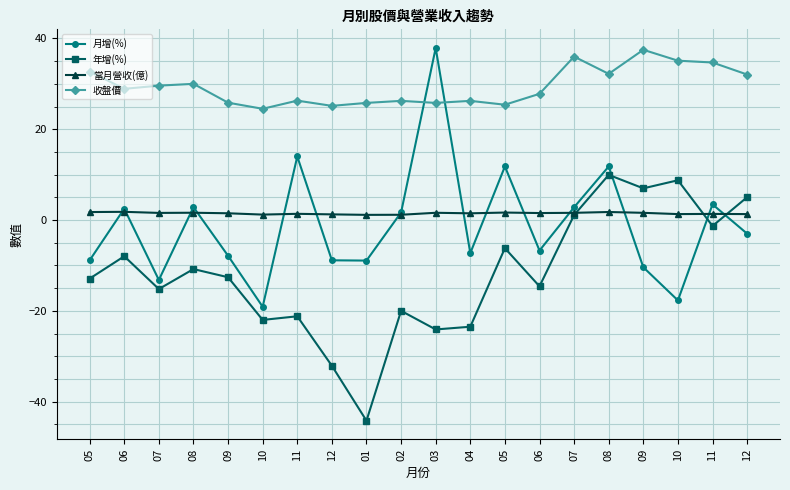

What is the minimum value for 當月營收(億)?

1.1